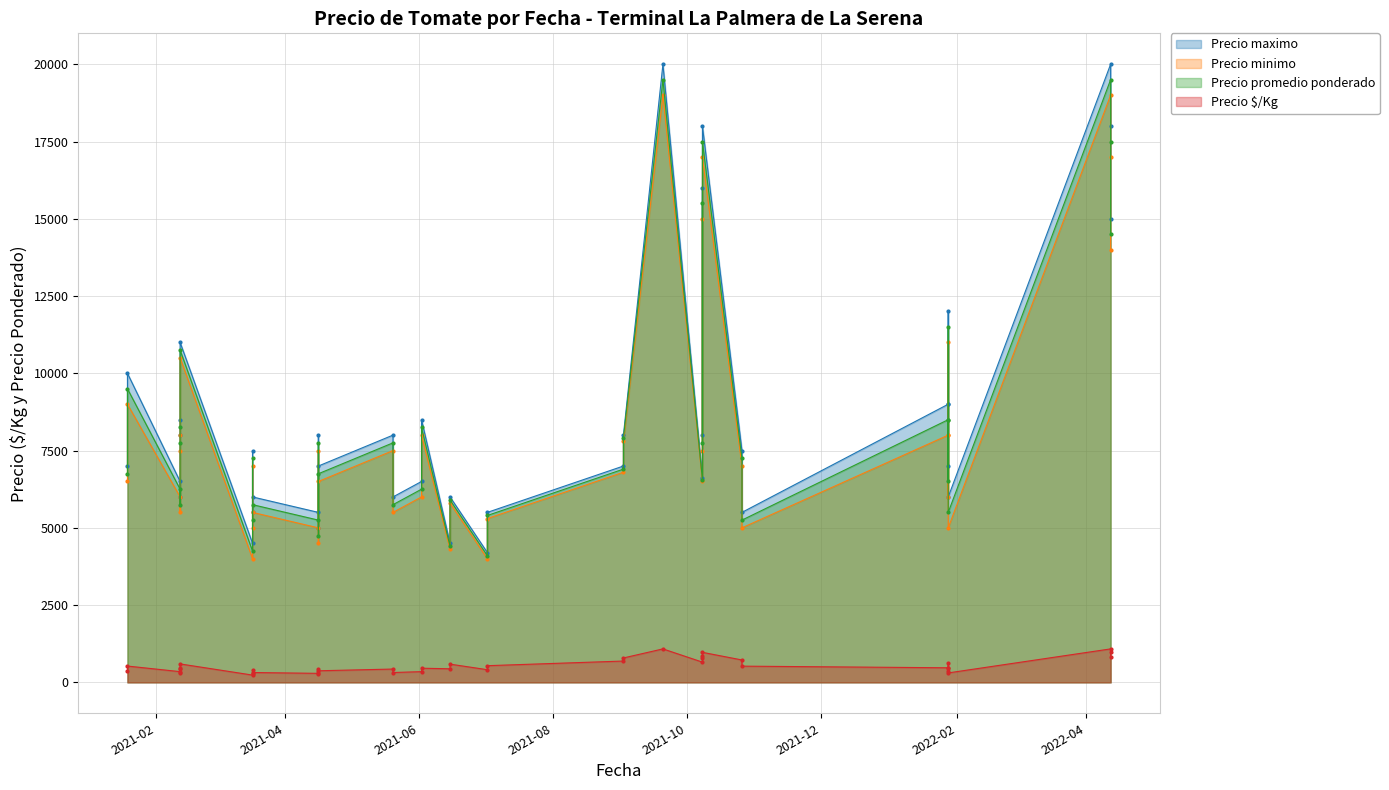

Reading left to right, list all the values displayed in this chart.

Precio maximo: 2021-10-08=18000	2021-10-08=8000	2021-10-08=16000	2021-10-08=6600	2021-04-16=7000	2021-04-16=5000	2021-04-16=8000	2021-04-16=5500	2021-07-02=5500	2021-07-02=4200	2021-06-15=6000	2021-06-15=4500	2022-01-28=12000	2022-01-28=9000	2022-01-28=7000	2022-01-28=9000	2022-01-28=6000	2021-02-12=11000	2021-02-12=8500	2021-02-12=6500	2021-02-12=8000	2021-02-12=6000	2021-09-02=8000	2021-09-02=7000	2021-03-17=6000	2021-03-17=4500	2021-03-17=7500	2021-03-17=5500	2021-05-20=8000	2021-05-20=6000	2021-01-19=10000	2021-01-19=7000	2021-10-26=7500	2021-10-26=5500	2022-04-12=20000	2022-04-12=18000	2022-04-12=15000	2021-06-02=8500	2021-06-02=6500	2021-09-20=20000
Precio minimo: 2021-10-08=17000	2021-10-08=7500	2021-10-08=15000	2021-10-08=6500	2021-04-16=6500	2021-04-16=4500	2021-04-16=7500	2021-04-16=5000	2021-07-02=5300	2021-07-02=4000	2021-06-15=5800	2021-06-15=4300	2022-01-28=11000	2022-01-28=8000	2022-01-28=6000	2022-01-28=8000	2022-01-28=5000	2021-02-12=10500	2021-02-12=8000	2021-02-12=6000	2021-02-12=7500	2021-02-12=5500	2021-09-02=7800	2021-09-02=6800	2021-03-17=5500	2021-03-17=4000	2021-03-17=7000	2021-03-17=5000	2021-05-20=7500	2021-05-20=5500	2021-01-19=9000	2021-01-19=6500	2021-10-26=7000	2021-10-26=5000	2022-04-12=19000	2022-04-12=17000	2022-04-12=14000	2021-06-02=8000	2021-06-02=6000	2021-09-20=19000
Precio promedio ponderado: 2021-10-08=17500	2021-10-08=7750	2021-10-08=15500	2021-10-08=6550	2021-04-16=6750	2021-04-16=4750	2021-04-16=7750	2021-04-16=5250	2021-07-02=5400	2021-07-02=4100	2021-06-15=5900	2021-06-15=4400	2022-01-28=11500	2022-01-28=8500	2022-01-28=6500	2022-01-28=8500	2022-01-28=5500	2021-02-12=10750	2021-02-12=8250	2021-02-12=6250	2021-02-12=7750	2021-02-12=5750	2021-09-02=7900	2021-09-02=6900	2021-03-17=5750	2021-03-17=4250	2021-03-17=7250	2021-03-17=5250	2021-05-20=7750	2021-05-20=5750	2021-01-19=9500	2021-01-19=6750	2021-10-26=7250	2021-10-26=5250	2022-04-12=19500	2022-04-12=17500	2022-04-12=14500	2021-06-02=8250	2021-06-02=6250	2021-09-20=19500
Precio $/Kg: 2021-10-08=972	2021-10-08=775	2021-10-08=861	2021-10-08=655	2021-04-16=375	2021-04-16=264	2021-04-16=431	2021-04-16=292	2021-07-02=540	2021-07-02=410	2021-06-15=590	2021-06-15=440	2022-01-28=639	2022-01-28=472	2022-01-28=361	2022-01-28=472	2022-01-28=306	2021-02-12=597	2021-02-12=458	2021-02-12=347	2021-02-12=431	2021-02-12=319	2021-09-02=790	2021-09-02=690	2021-03-17=319	2021-03-17=236	2021-03-17=403	2021-03-17=292	2021-05-20=431	2021-05-20=319	2021-01-19=528	2021-01-19=375	2021-10-26=725	2021-10-26=525	2022-04-12=1083	2022-04-12=972	2022-04-12=806	2021-06-02=458	2021-06-02=347	2021-09-20=1083